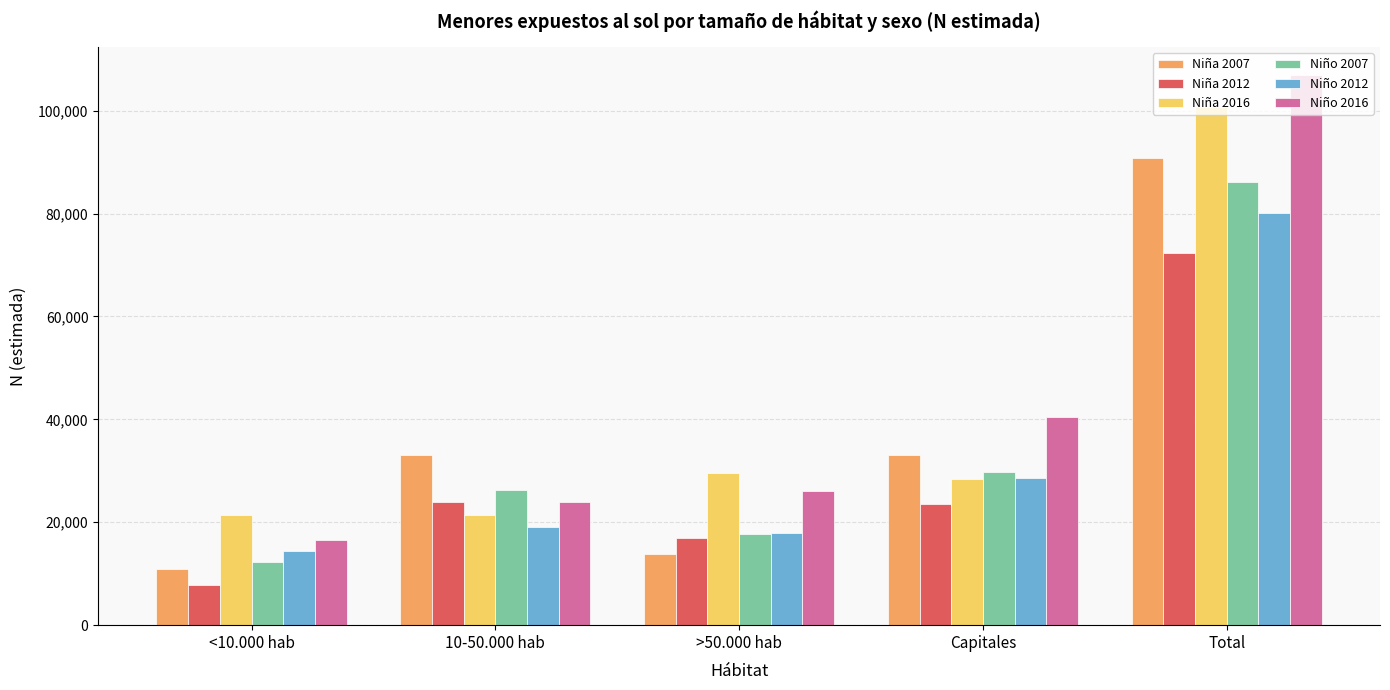

The value of Niño 2007 at Capitales is 42864. True or false?

False